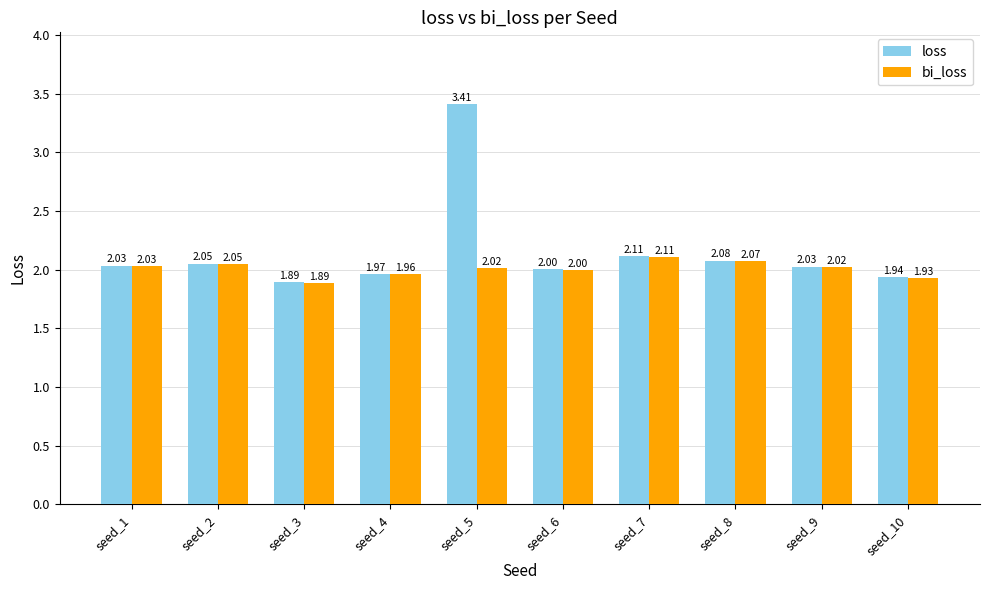

Which series has the widest spread of values?

loss